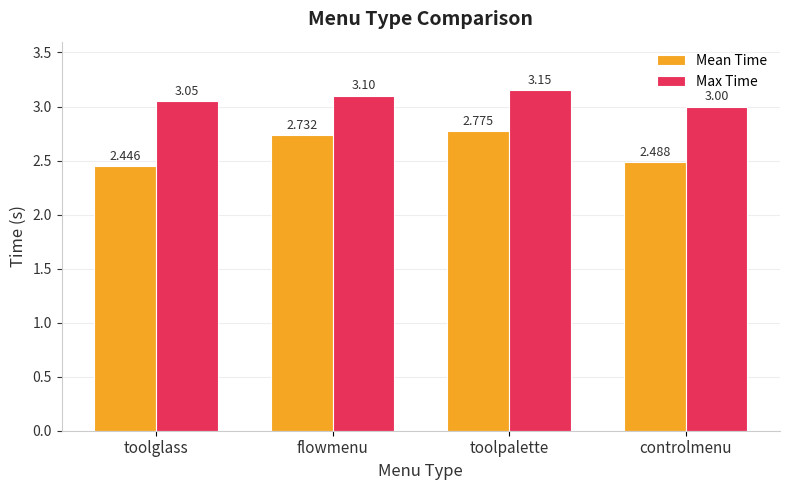

Which series has the largest total across all categories?

Max Time